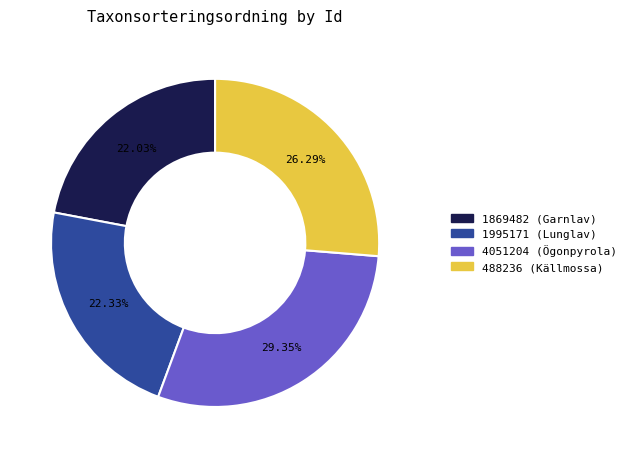

How many segments does this pie chart have?

4